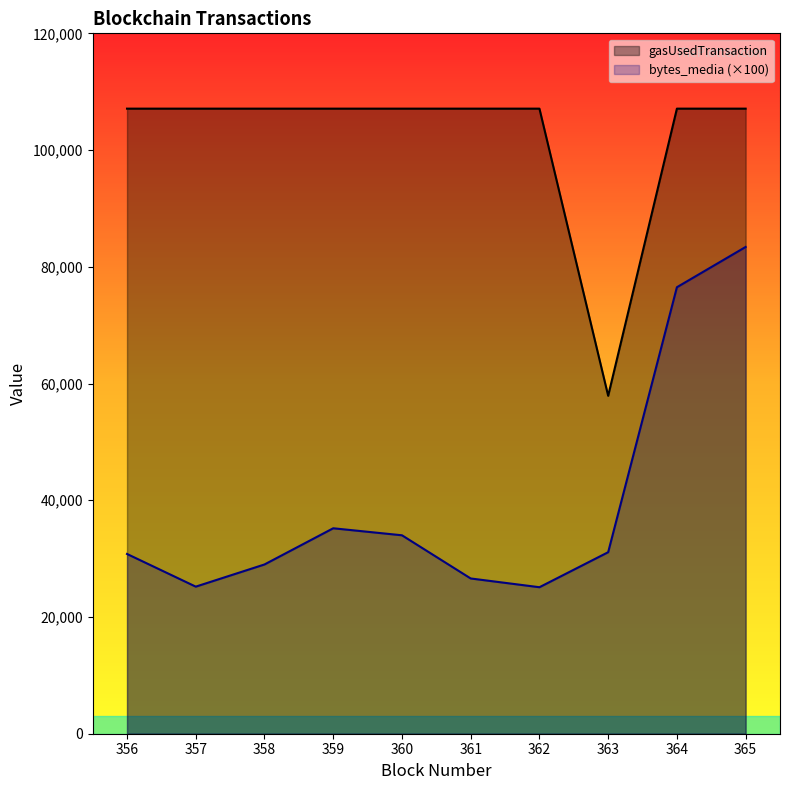

What is the difference between the second highest and second lowest values in the bytes_media (×100) series?

51300